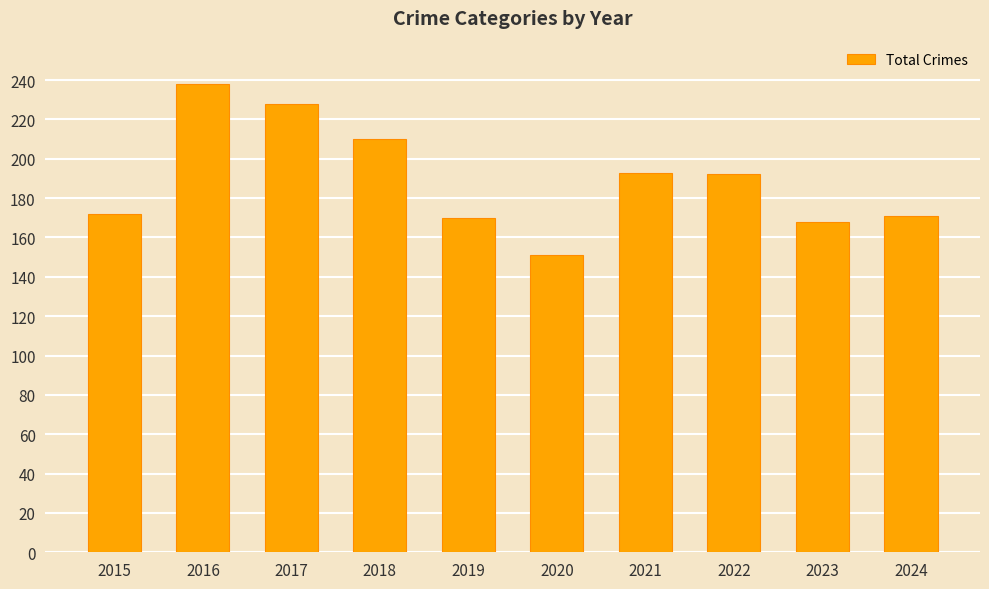

What is the difference between the values at 2023 and 2022?

24